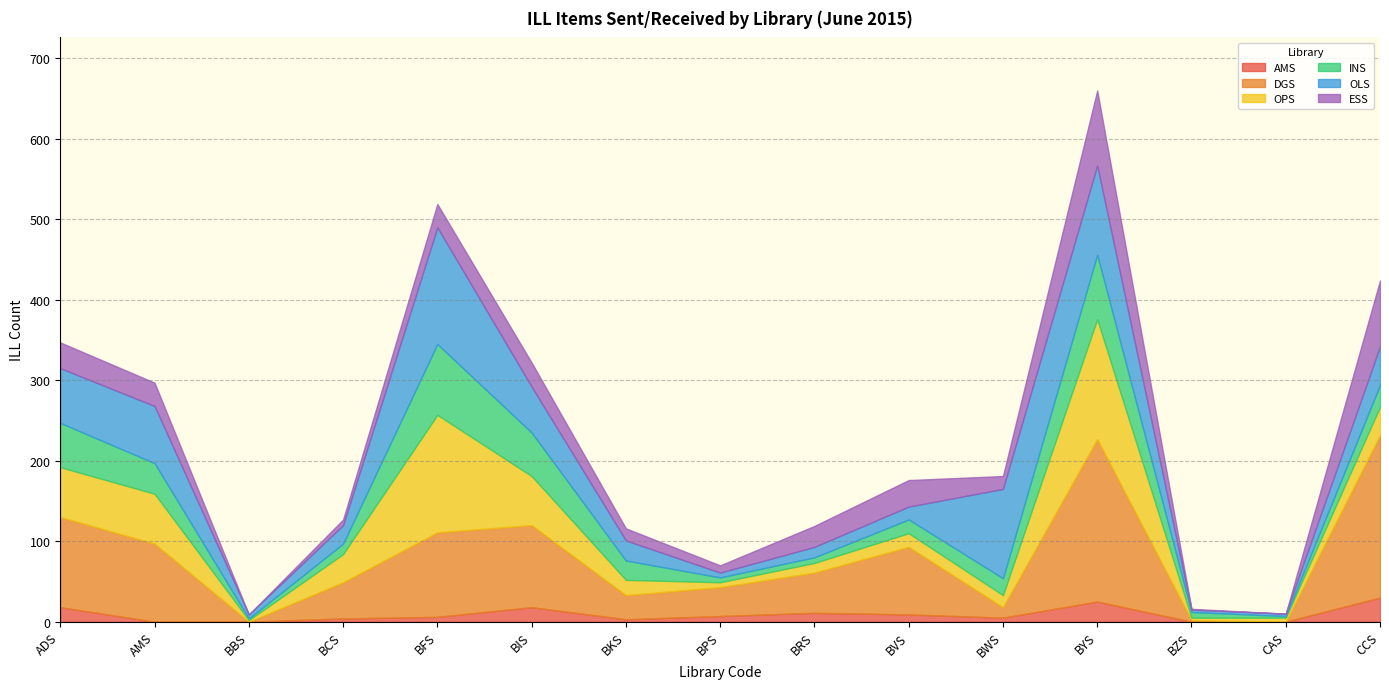

Between which two adjacent categories do OLS and ESS first intersect?

BKS and BPS